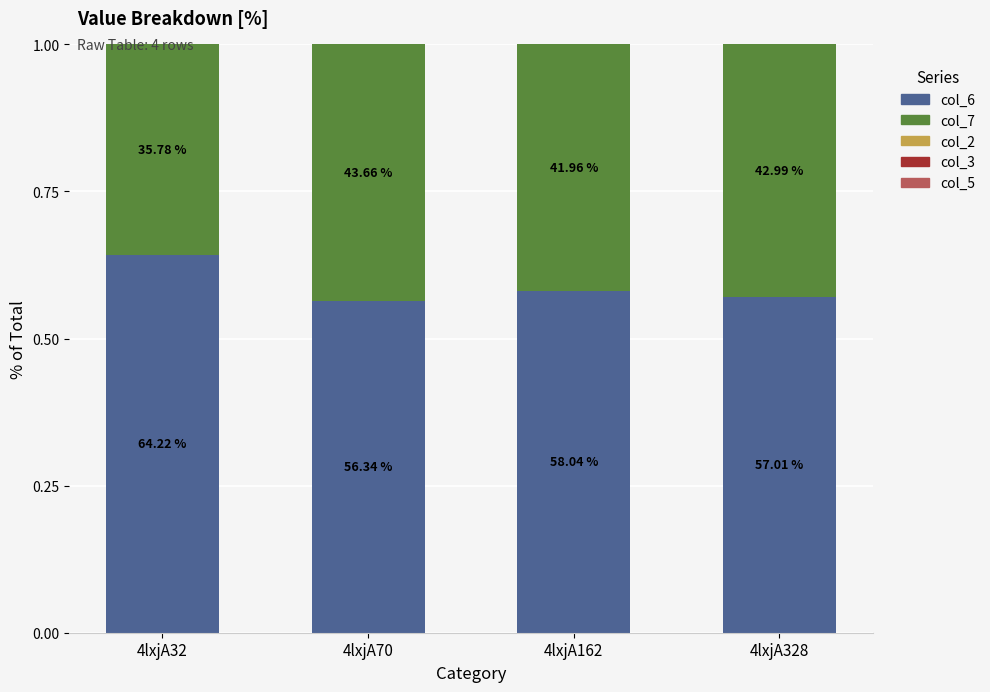

Are the bars horizontal?

No